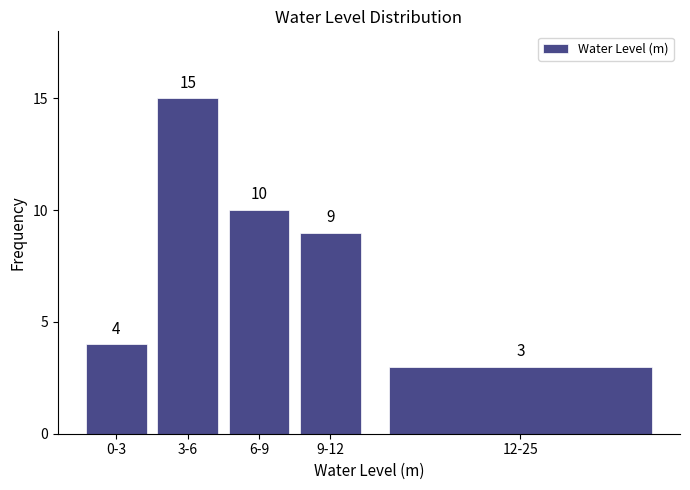

Reading left to right, extract all data points from this chart.

4	15	10	9	3